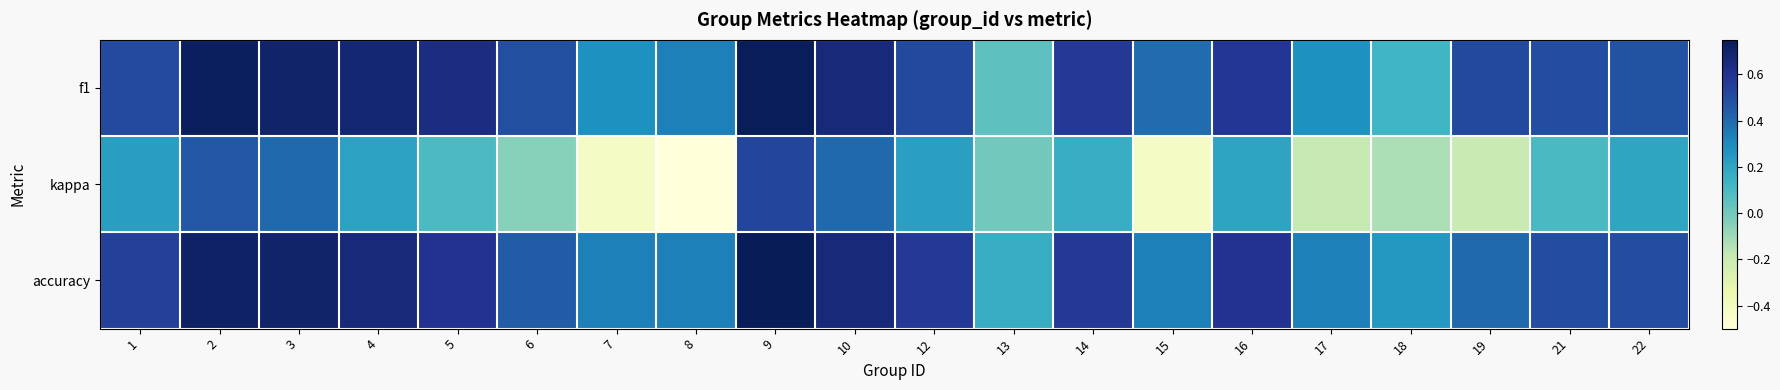

Reading left to right, list all the values displayed in this chart.

f1: 1=0.5	2=0.7	3=0.7	4=0.7	5=0.6	6=0.5	7=0.3	8=0.3	9=0.7	10=0.7	12=0.5	13=0.0	14=0.6	15=0.4	16=0.6	17=0.3	18=0.1	19=0.5	21=0.5	22=0.5
kappa: 1=0.2	2=0.5	3=0.4	4=0.2	5=0.1	6=-0.0	7=-0.4	8=-0.5	9=0.5	10=0.4	12=0.2	13=0.0	14=0.2	15=-0.4	16=0.2	17=-0.2	18=-0.1	19=-0.2	21=0.1	22=0.2
accuracy: 1=0.5	2=0.7	3=0.7	4=0.7	5=0.6	6=0.4	7=0.3	8=0.3	9=0.8	10=0.7	12=0.6	13=0.2	14=0.6	15=0.3	16=0.6	17=0.3	18=0.2	19=0.4	21=0.5	22=0.5